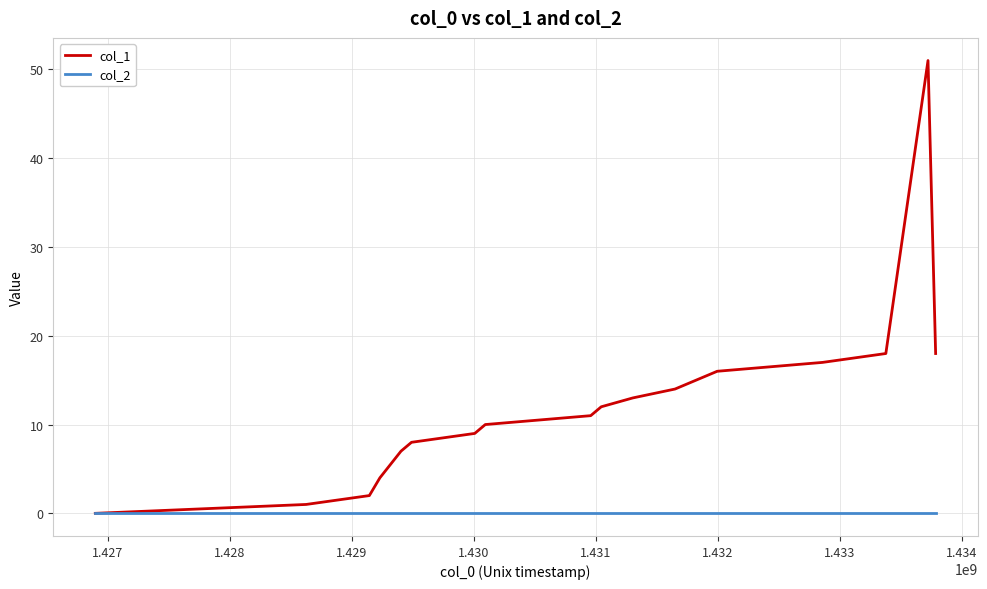

At how many categories does at least one series exceed 35?

1